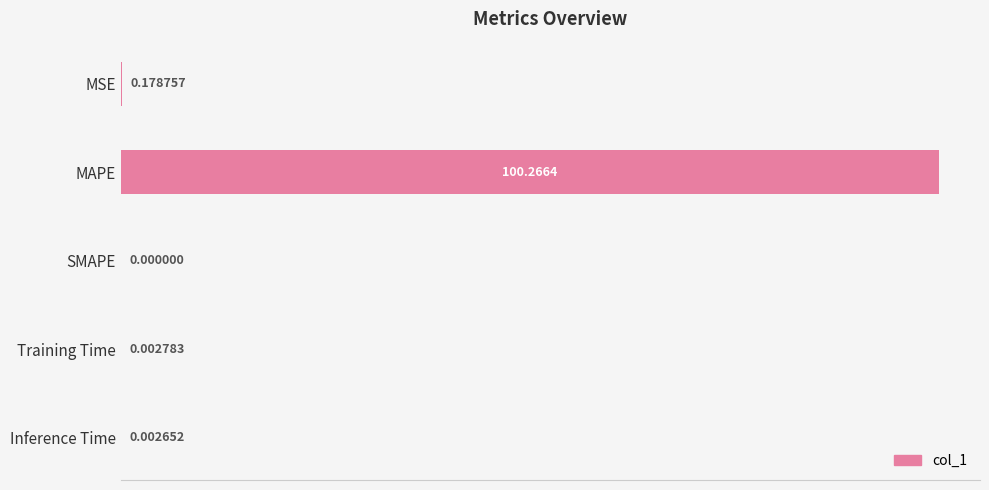

How many values are above zero?

4